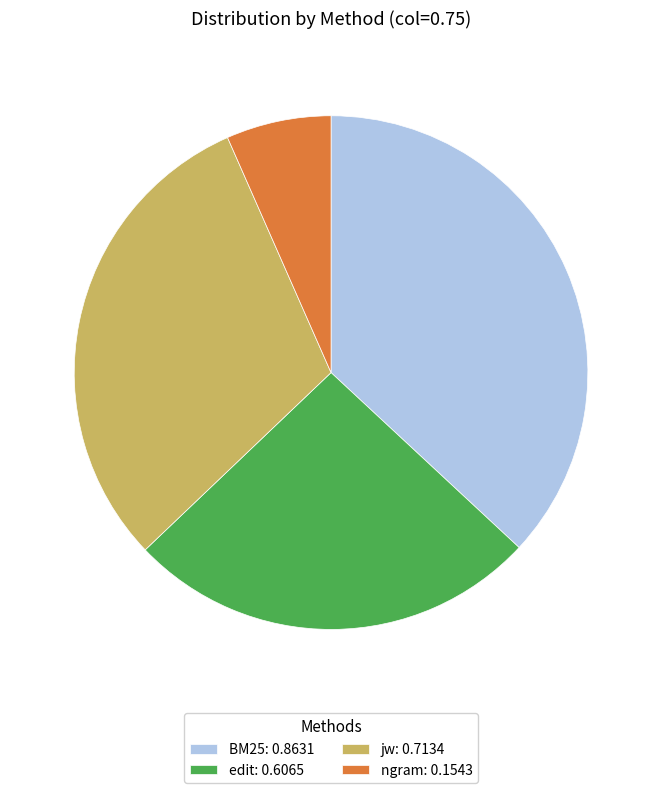

Does edit: 0.6065 account for over 50% of the chart?

No